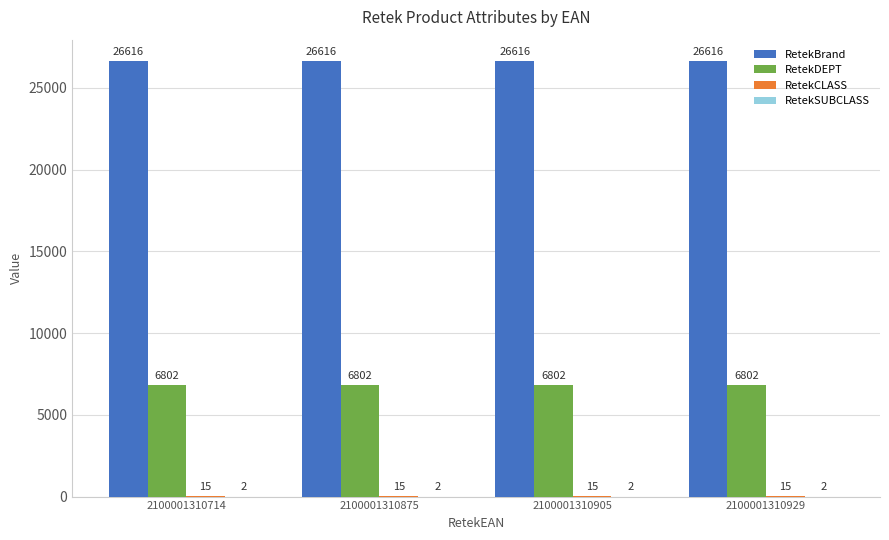

Read the RetekBrand value at 2100001310905.

26616